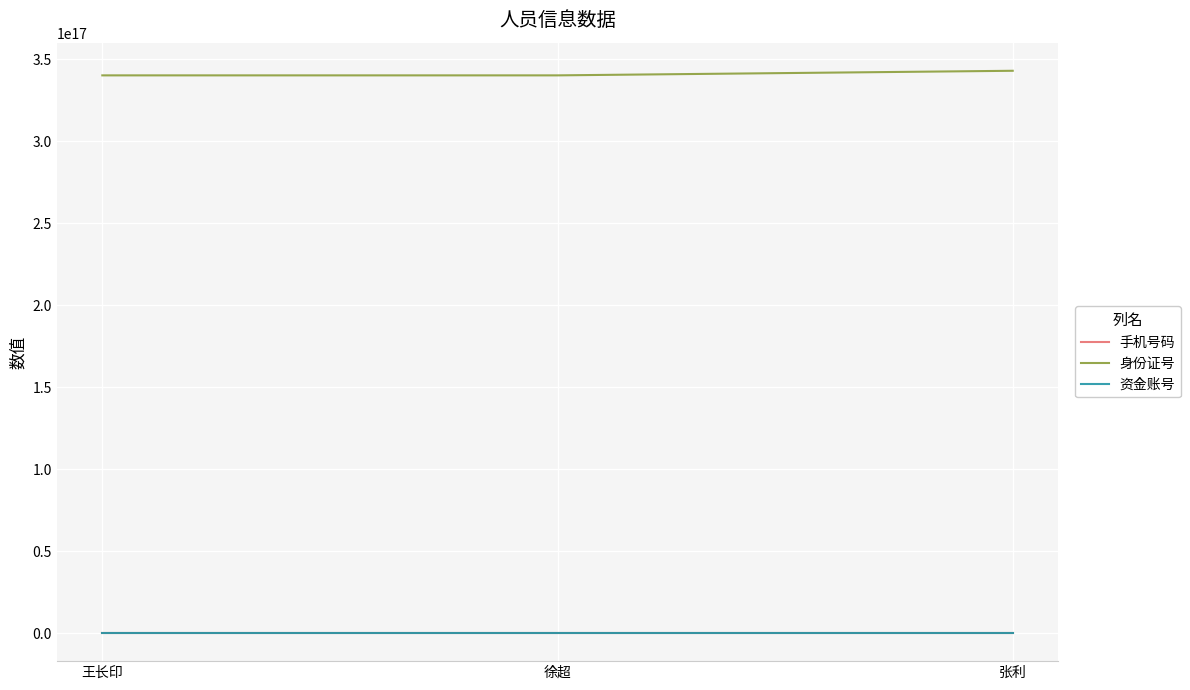

The value of 身份证号 at 徐超 is 340123199612043136. True or false?

True